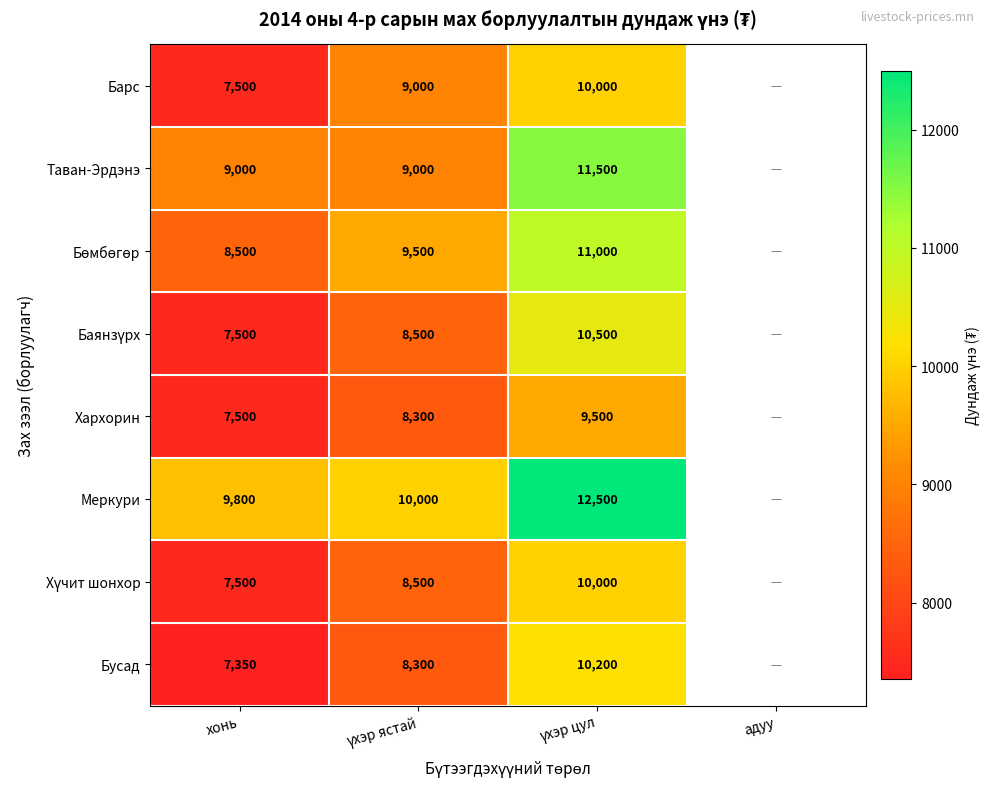

Is it true that Меркури equals 9800 at хонь?

True